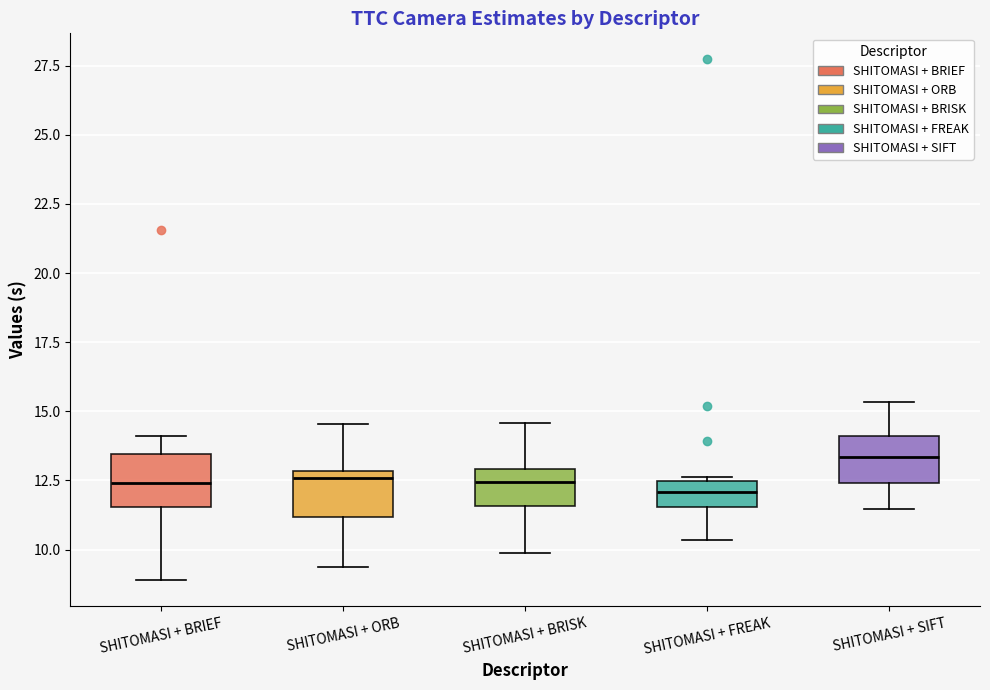

Reading left to right, transcribe this box plot: for each box, give where its median line is, the range the box spans, and where its two whiskers end, as read against the y-axis. The values are not printed on the chart, so give them approximately, as read against the axis.

SHITOMASI + BRIEF: median 12.5, box 11.5 to 13.5, whiskers 9.0 to 14.0
SHITOMASI + ORB: median 12.5, box 11.0 to 13.0, whiskers 9.5 to 14.5
SHITOMASI + BRISK: median 12.5, box 11.5 to 13.0, whiskers 10.0 to 14.5
SHITOMASI + FREAK: median 12.0, box 11.5 to 12.5, whiskers 10.5 to 12.5 (just above the box's upper edge)
SHITOMASI + SIFT: median 13.5, box 12.5 to 14.0, whiskers 11.5 to 15.5